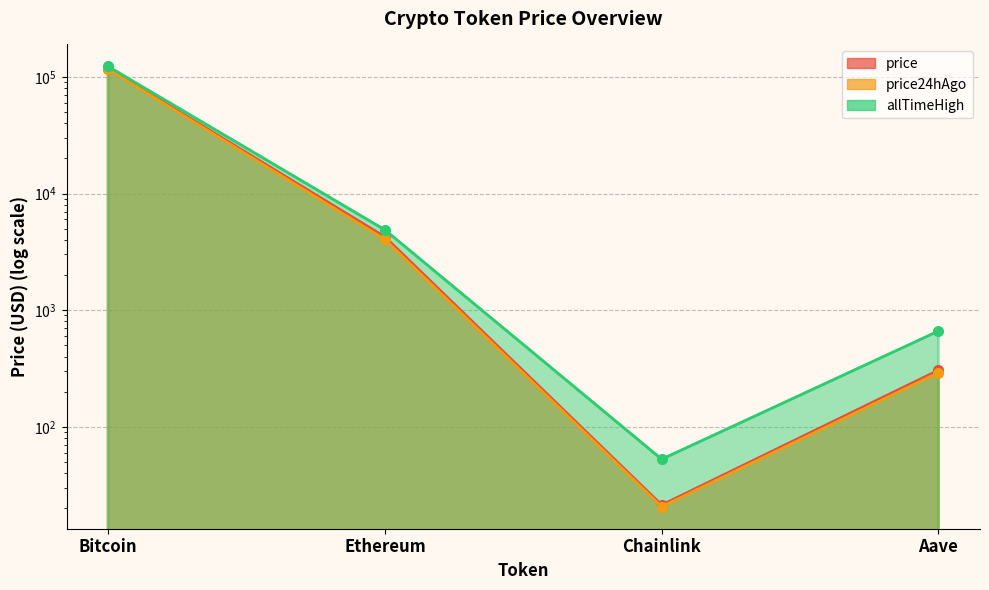

What is the value of the allTimeHigh point at the 4th from the left?

661.7